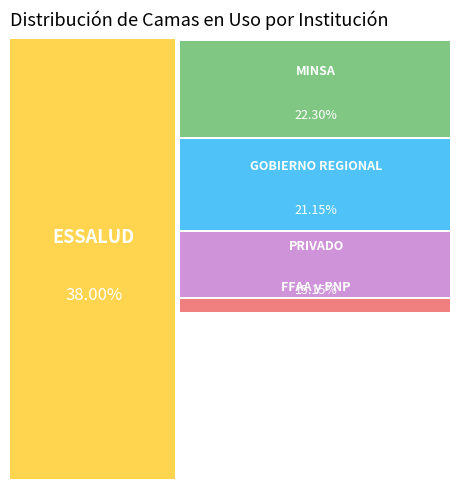

Is FFAA y PNP the majority of the pie?

No